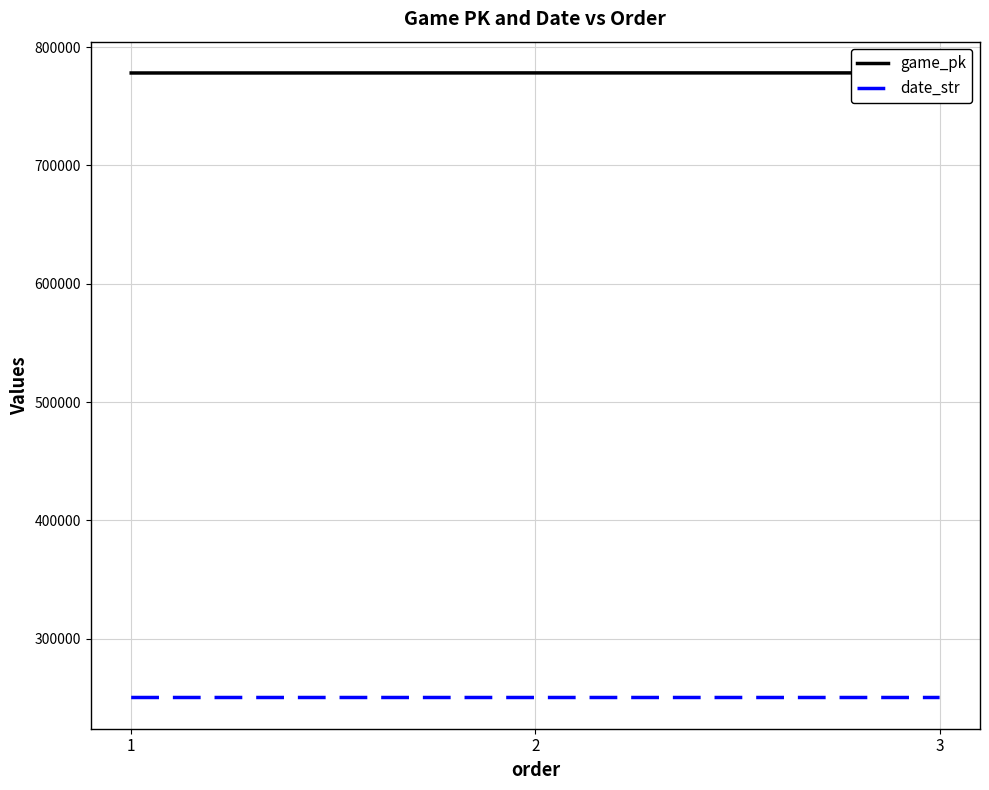

What is the value of the game_pk point at the 2nd from the left?

778248